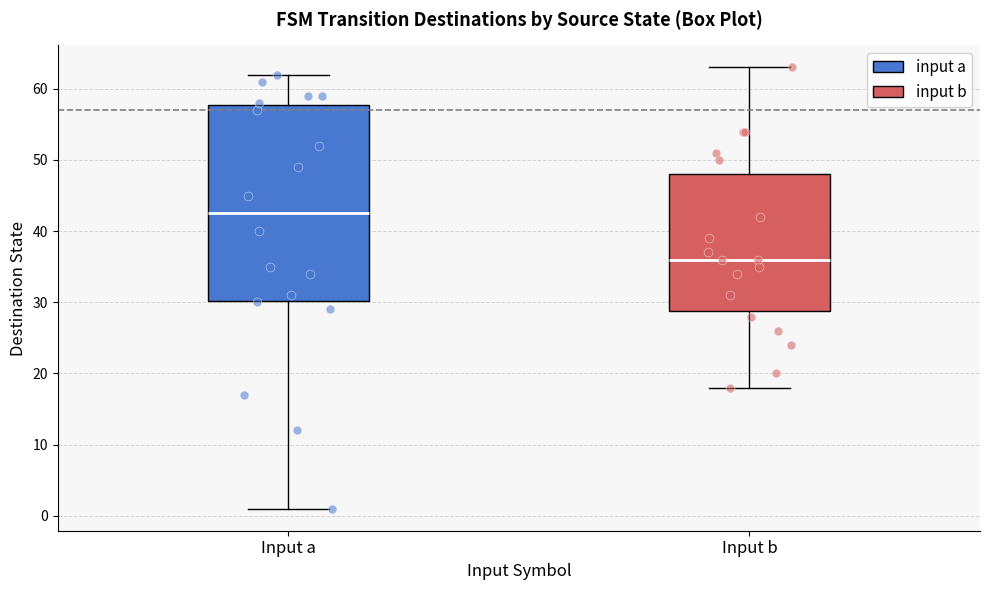

Reading left to right, read every box against the y-axis: the position of its median line, the range the box covers, and the ends of its whiskers. The values are not printed on the chart, so give them approximately, as read against the axis.

Input a: median 43, box 30 to 58, whiskers 1 to 62
Input b: median 36, box 29 to 48, whiskers 18 to 63